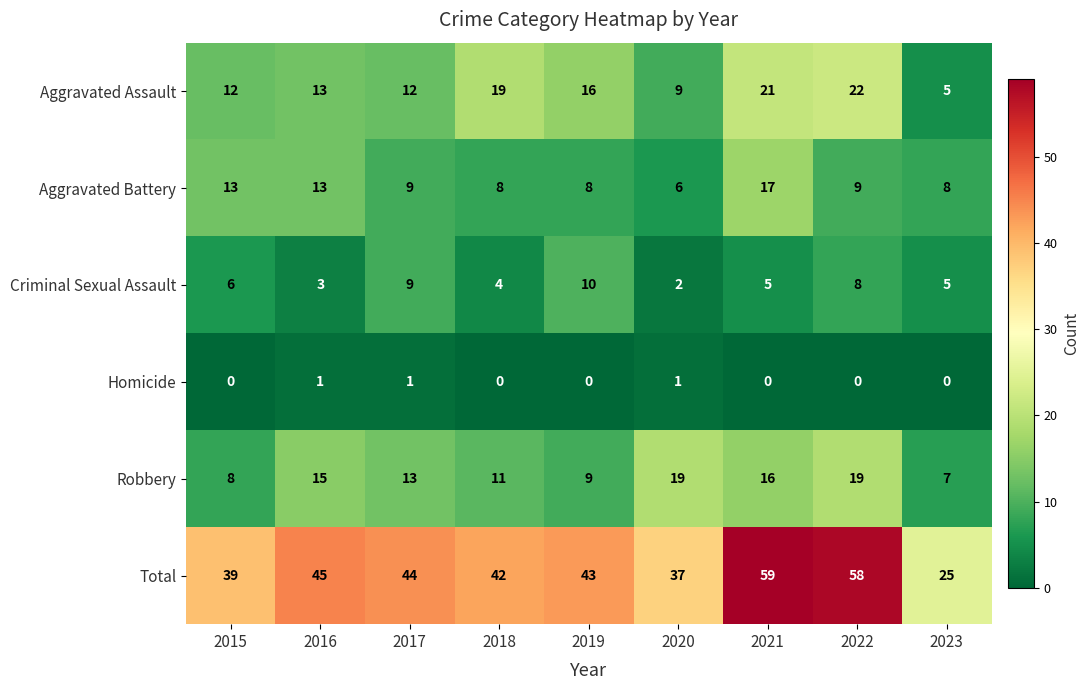

How many series are shown in this chart?

6